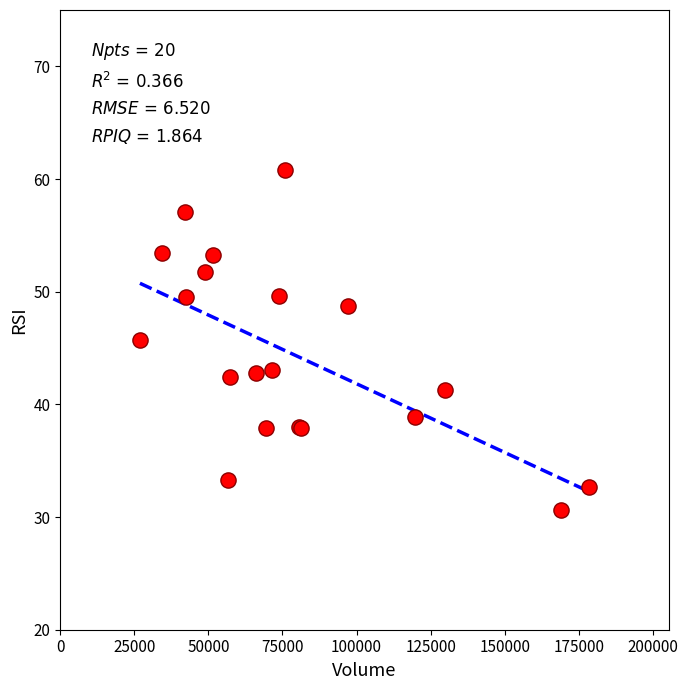

What Y value in the scatter plot is closest to 45?

45.8